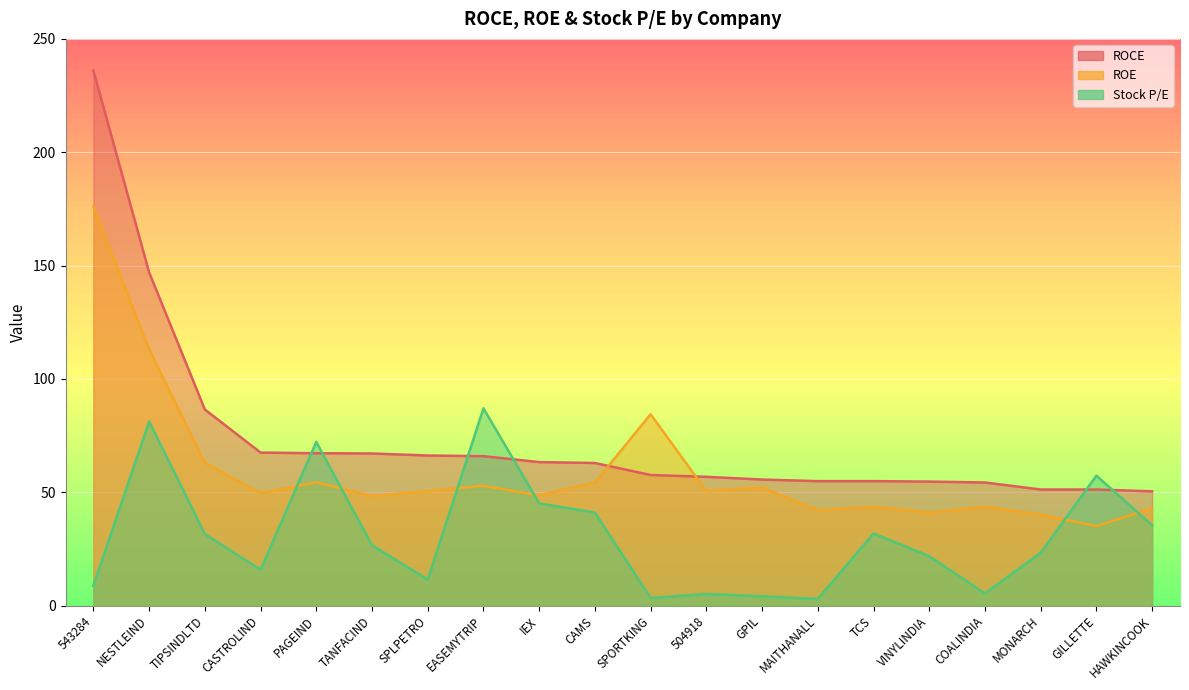

What is the sum of the ROE values at MONARCH and GILLETTE?

75.2